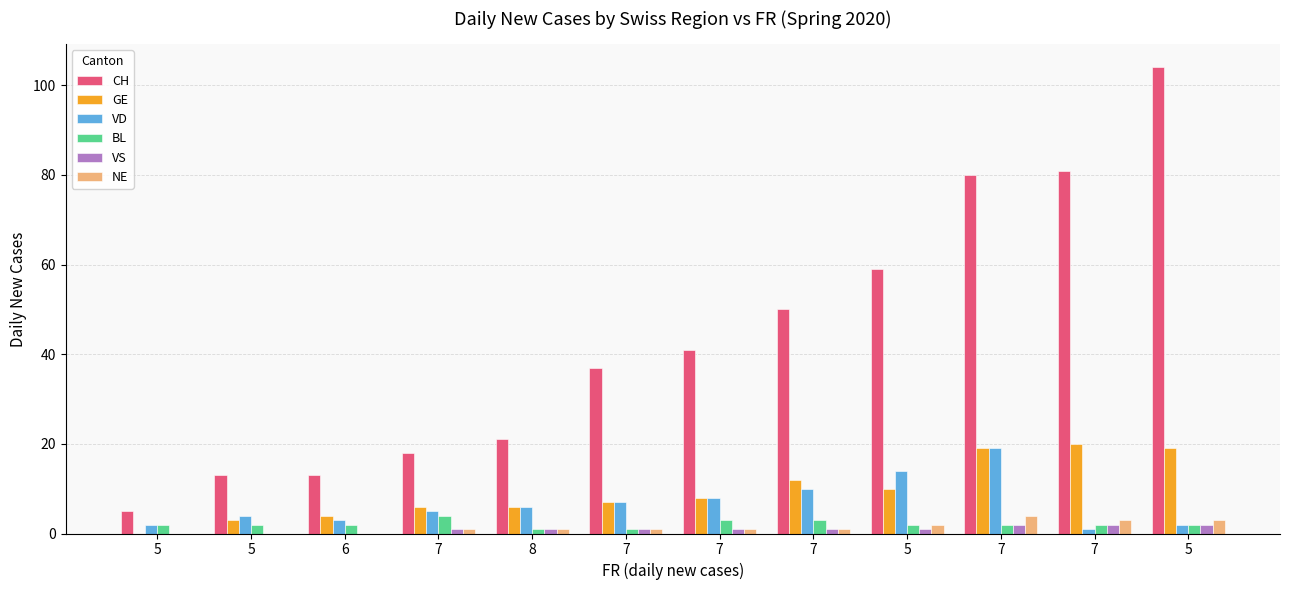

What is the sum of all NE values?

17